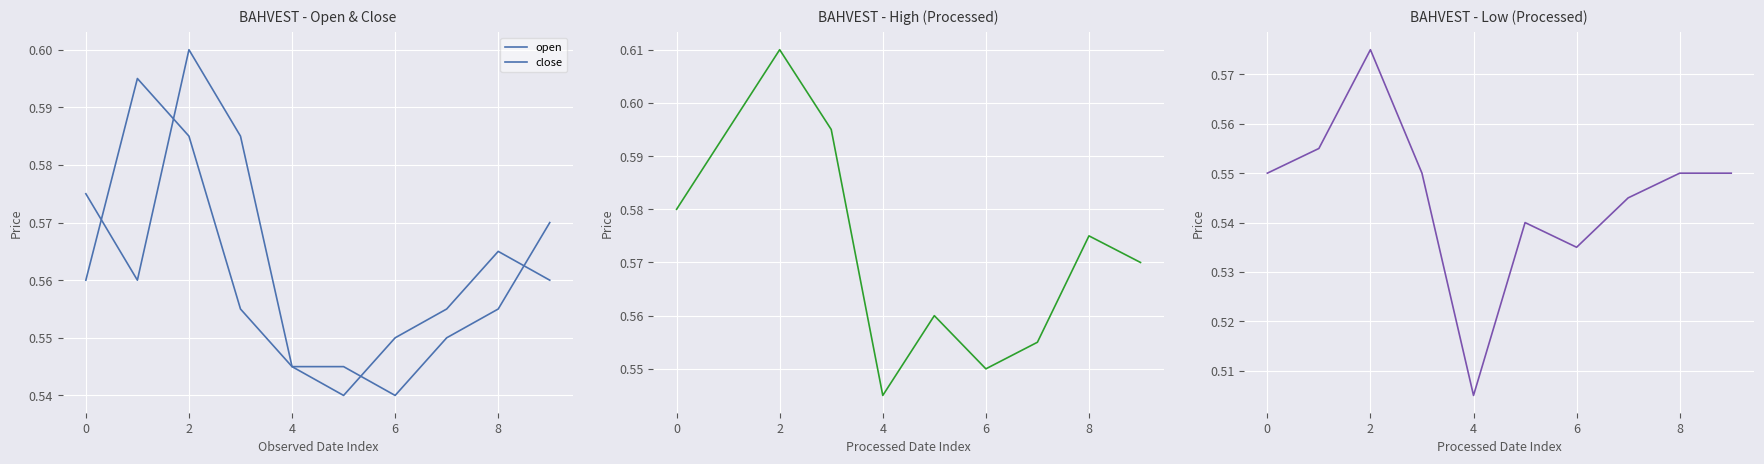

What is the total value across all series at 7?

2.2